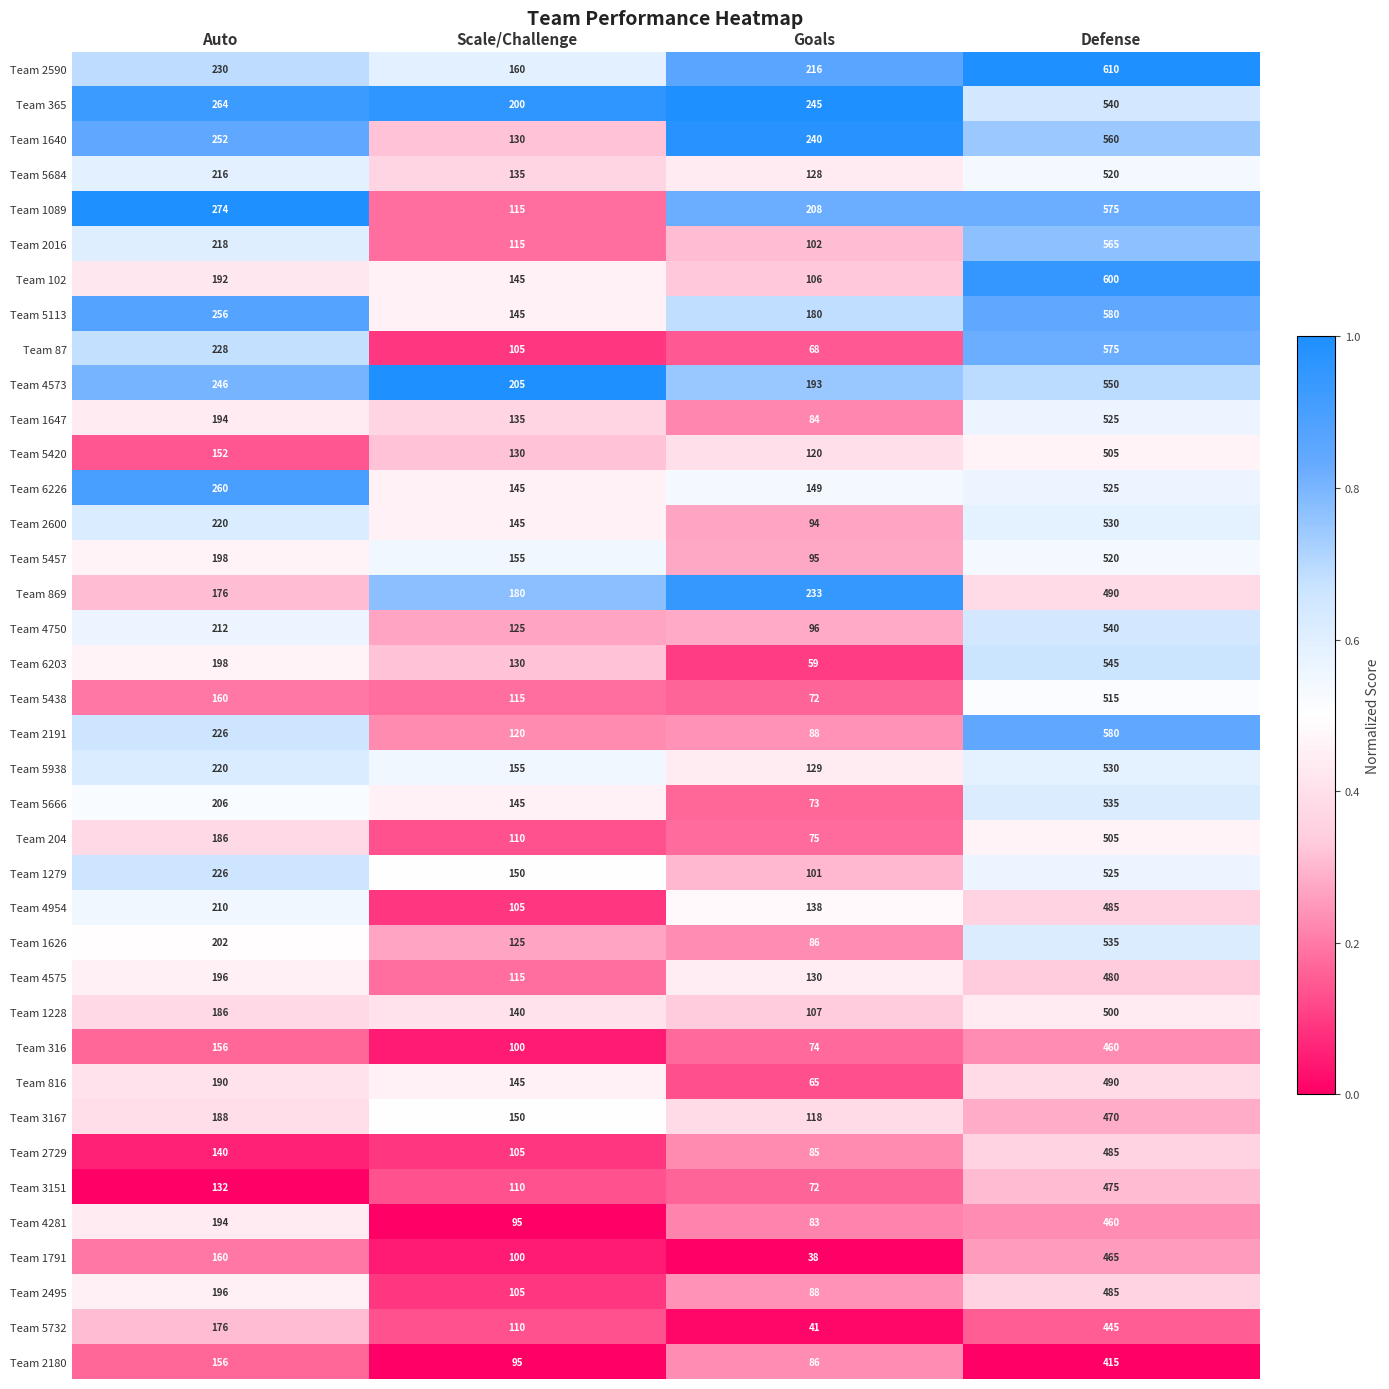

Rank the categories by Team 204 value from highest to lowest.

Defense, Auto, Scale/Challenge, Goals